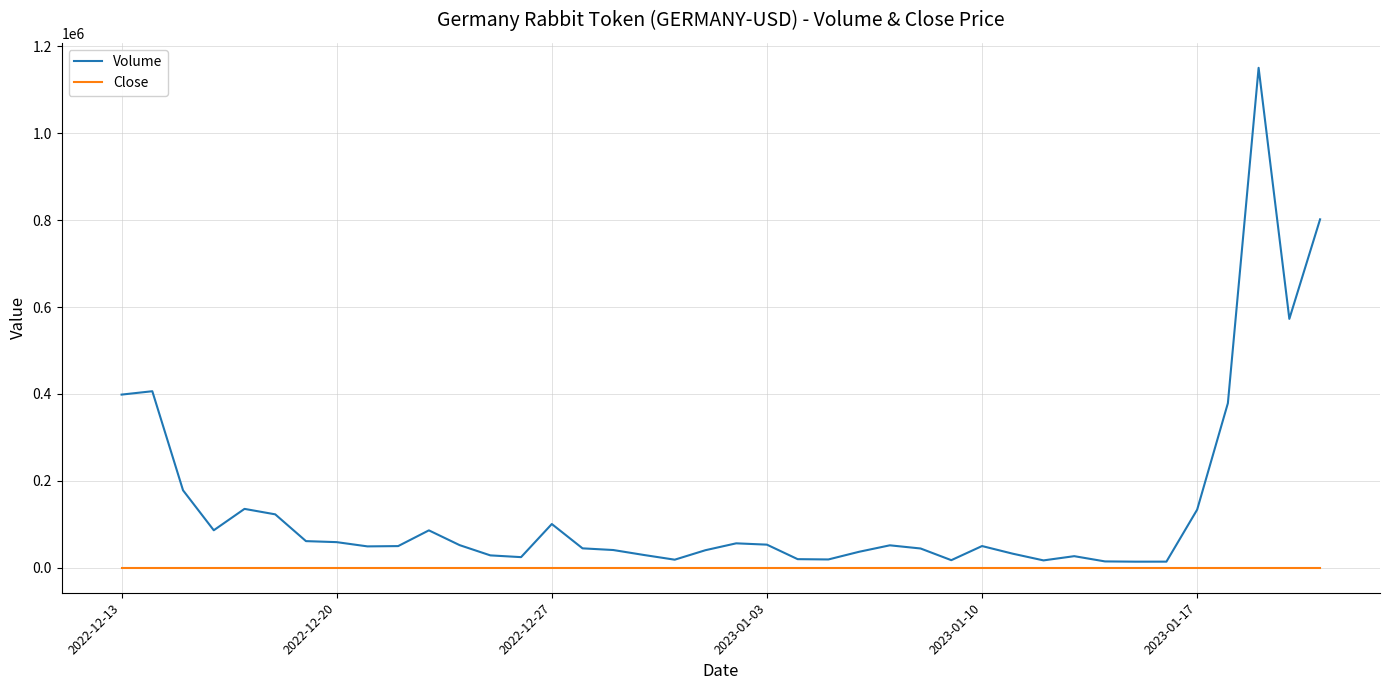

Which series has the widest spread of values?

Volume